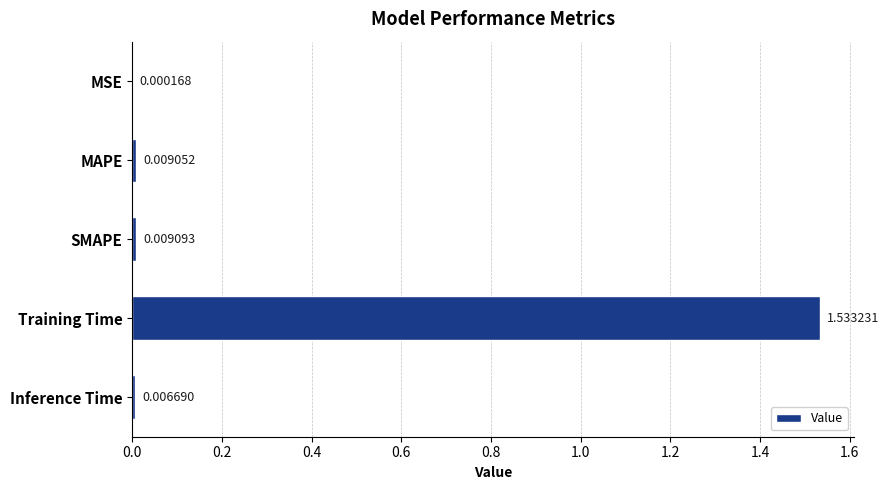

Between Inference Time and MAPE, which is larger?

MAPE